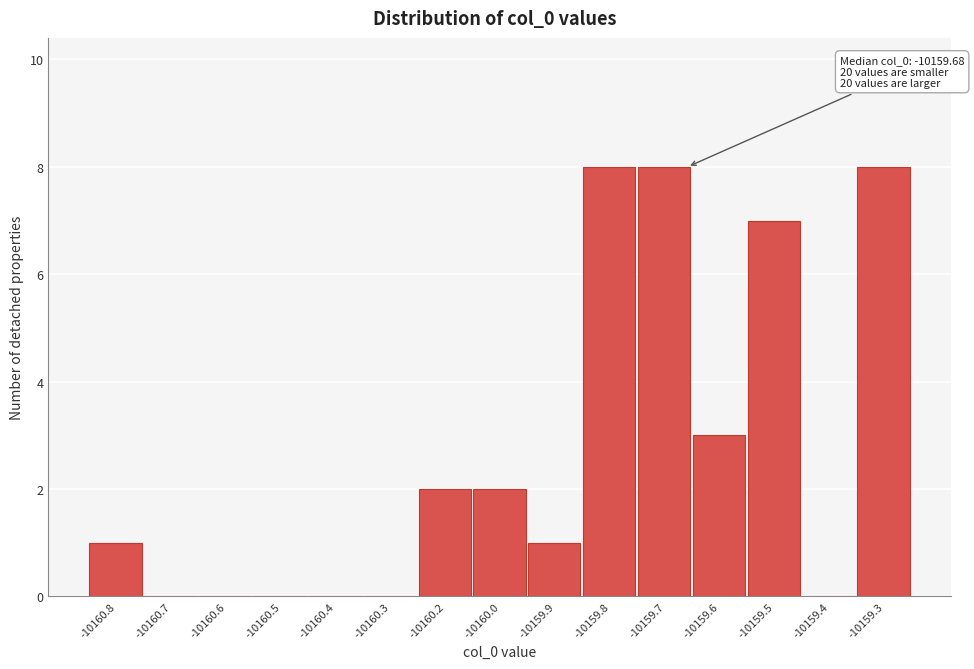

Reading right to left, what are all the values shown in this chart?

-10159.3=8	-10159.4=0	-10159.5=7	-10159.6=3	-10159.7=8	-10159.8=8	-10159.9=1	-10160.0=2	-10160.2=2	-10160.3=0	-10160.4=0	-10160.5=0	-10160.6=0	-10160.7=0	-10160.8=1